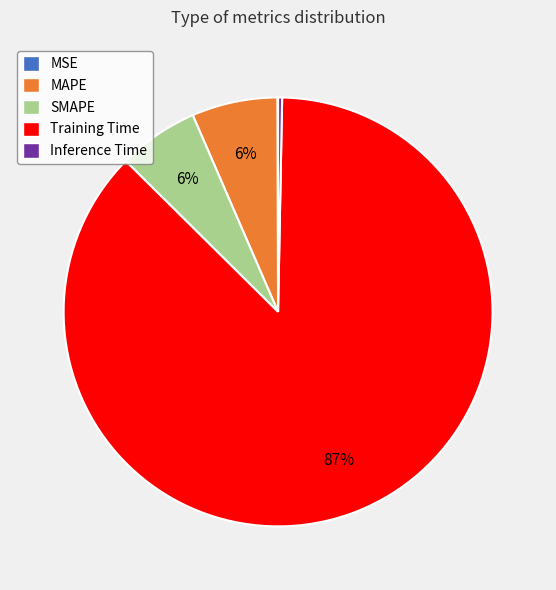

Is it true that Inference Time is 0% of the pie?

True